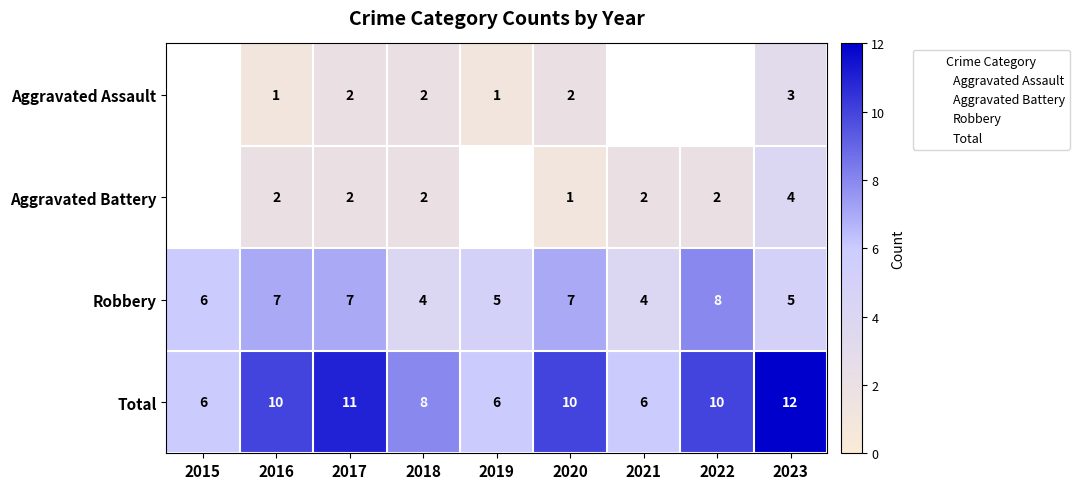

Rank the series at 2020 from lowest to highest value.

Aggravated Battery, Aggravated Assault, Robbery, Total